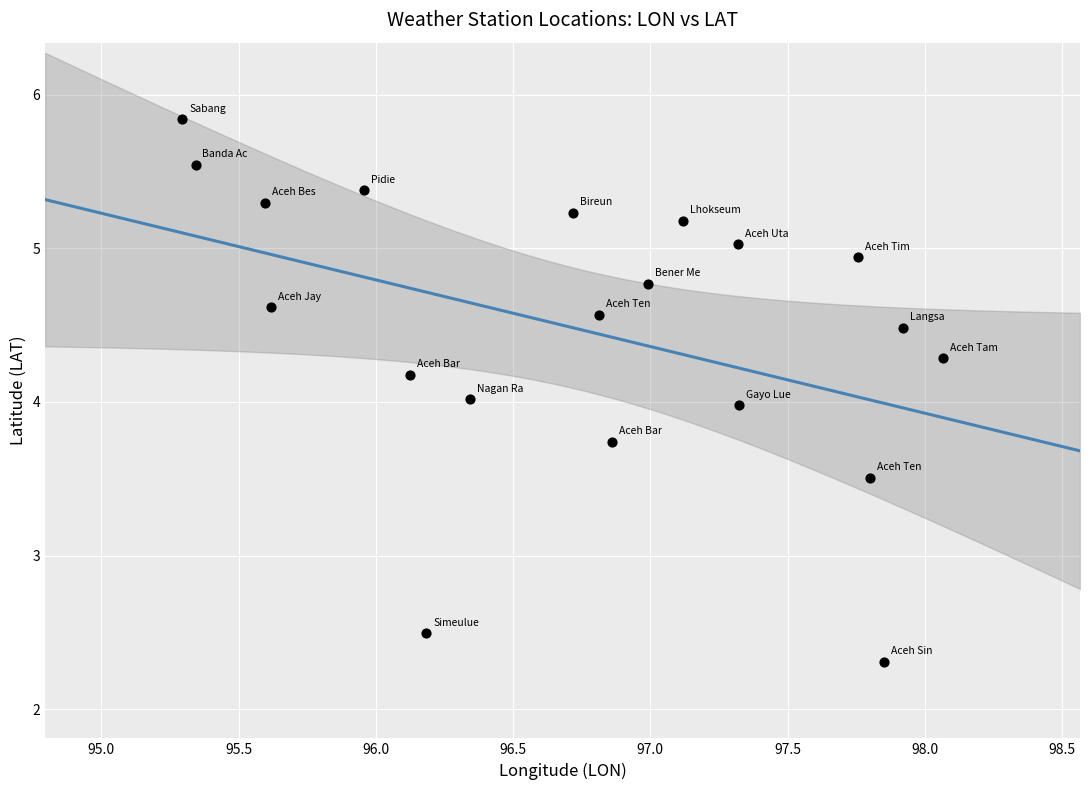

What is the range of Y values (max minus min)?

3.5